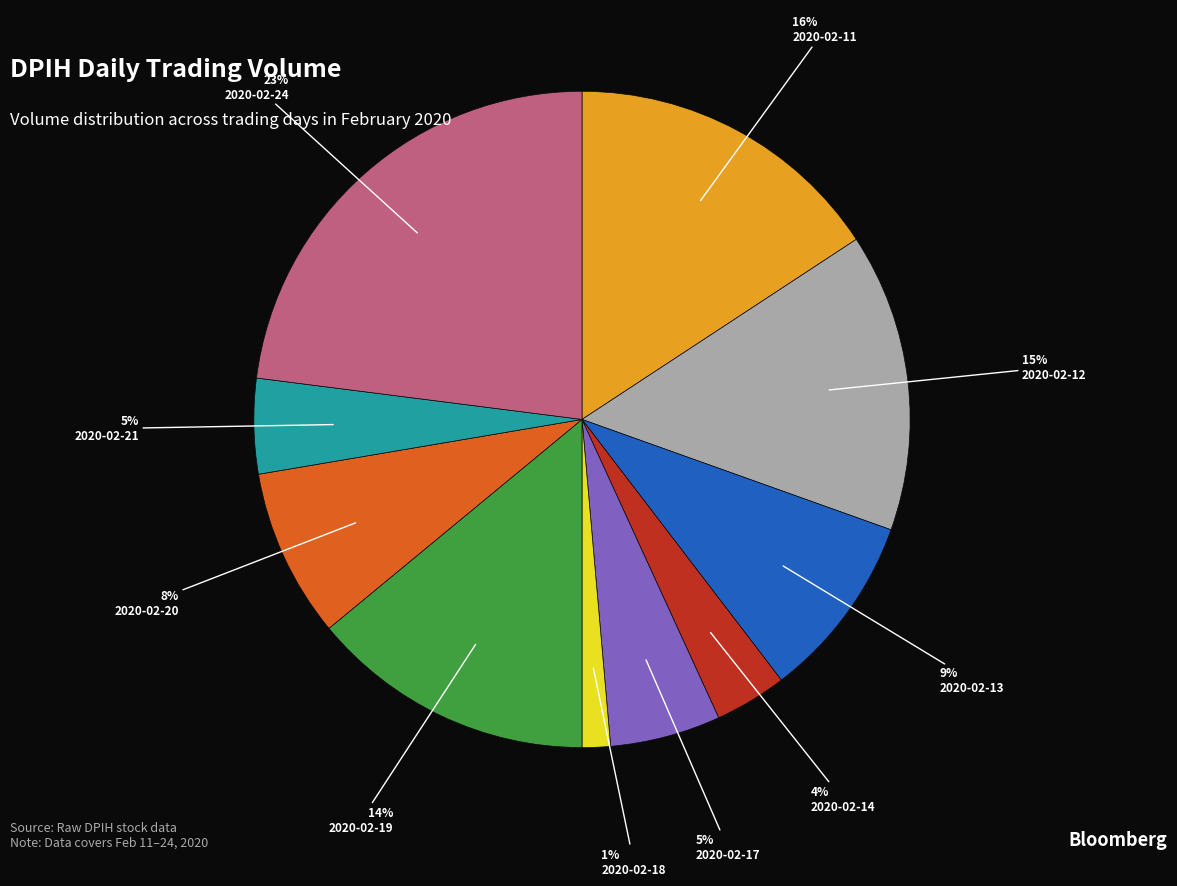

To the nearest percent, what percentage of the pie is 2020-02-19?

14%